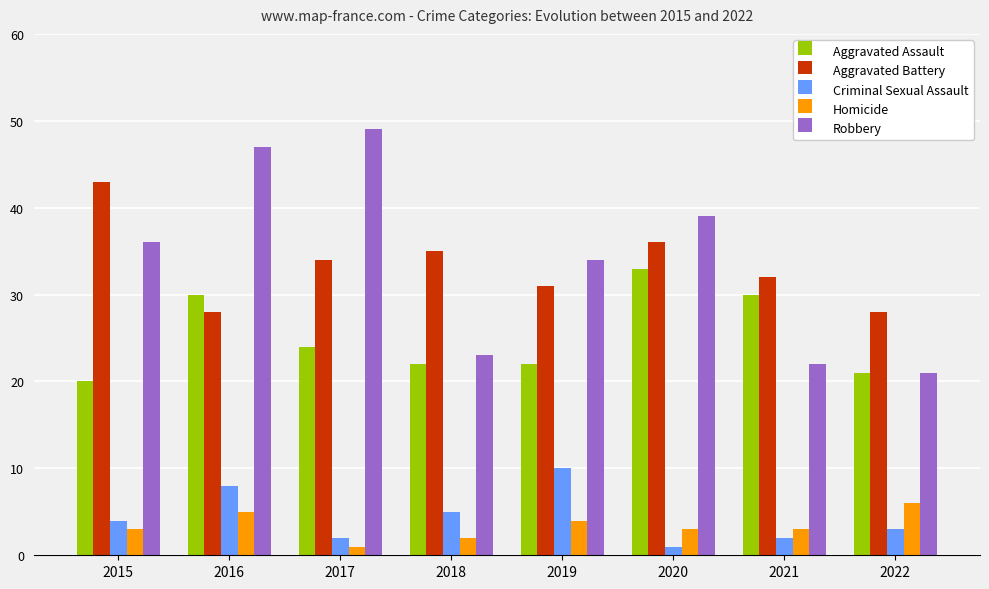

What is the spread (max minus min) of values at 2015?

40